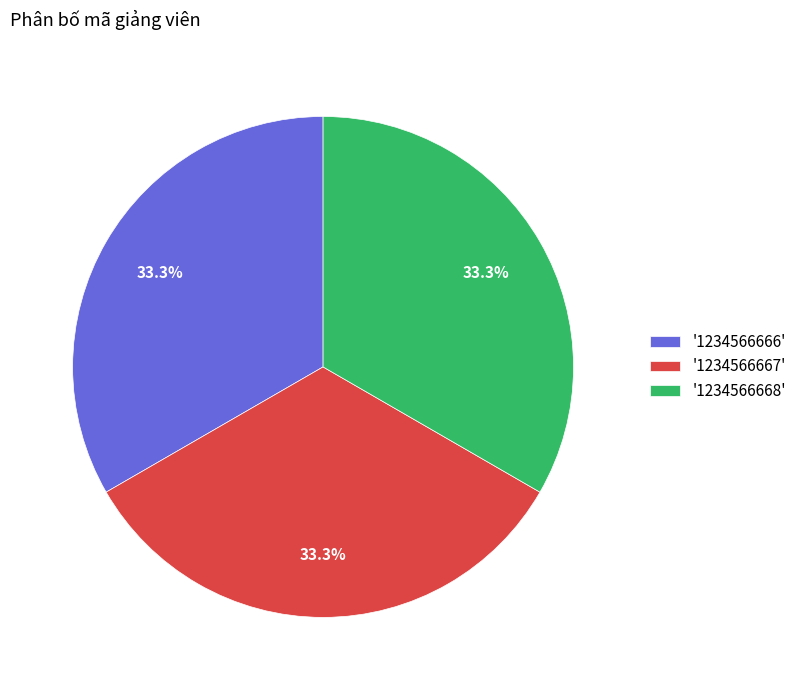

Combined, what portion of the pie is '1234566668' and '1234566667'?

66.7%